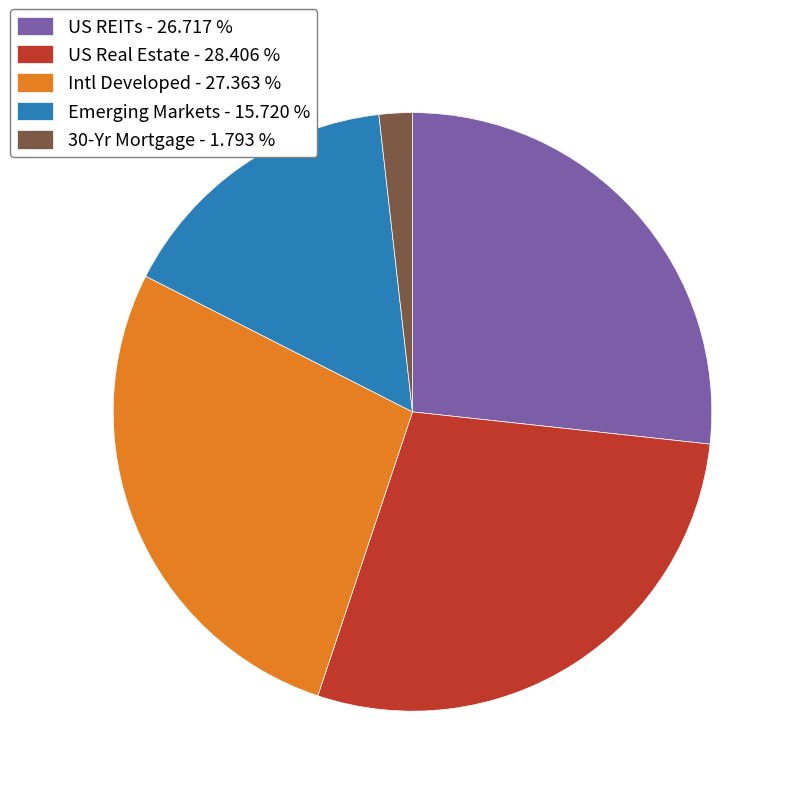

Is the sum of US Real Estate - 28.406 % and US REITs - 26.717 % greater than half?

Yes